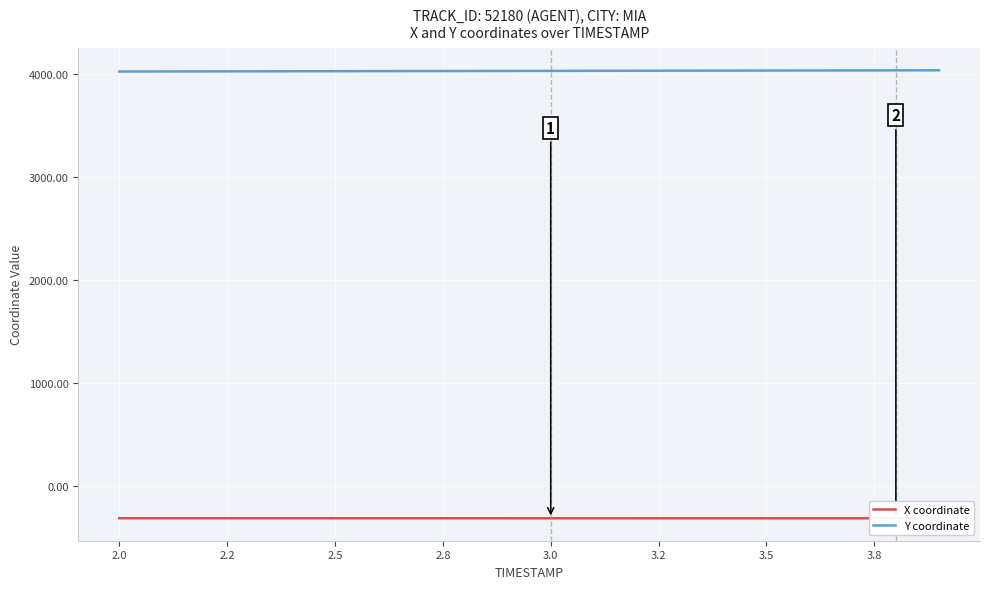

The value of Y coordinate at 2.5 is 4025.2. True or false?

True